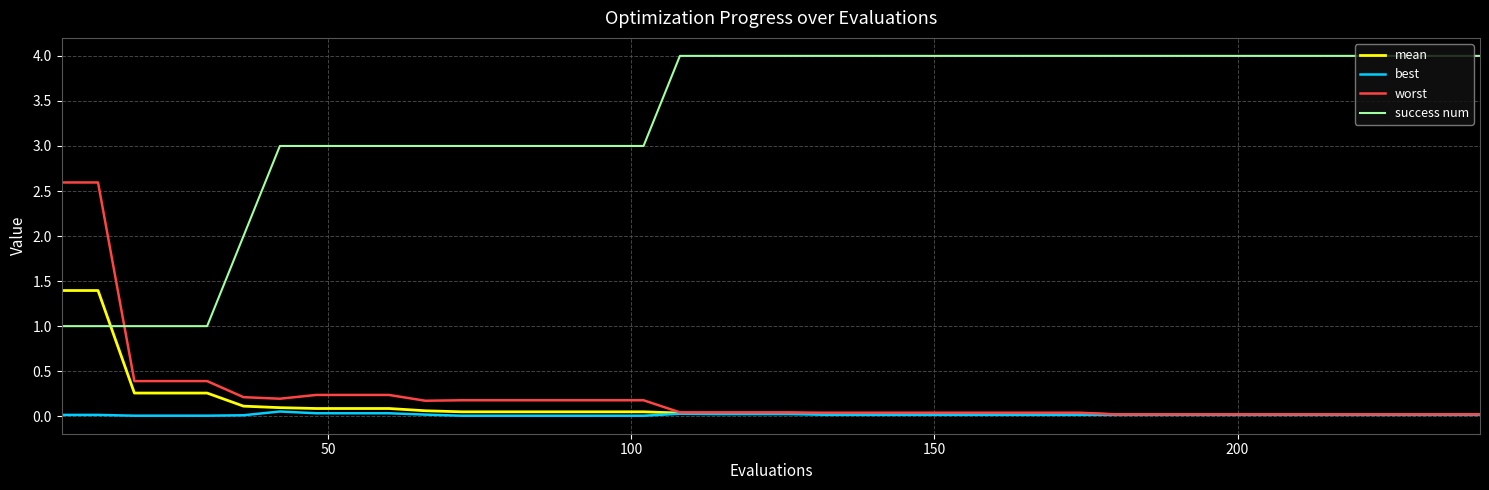

What is the maximum value shown in the chart?

4.0